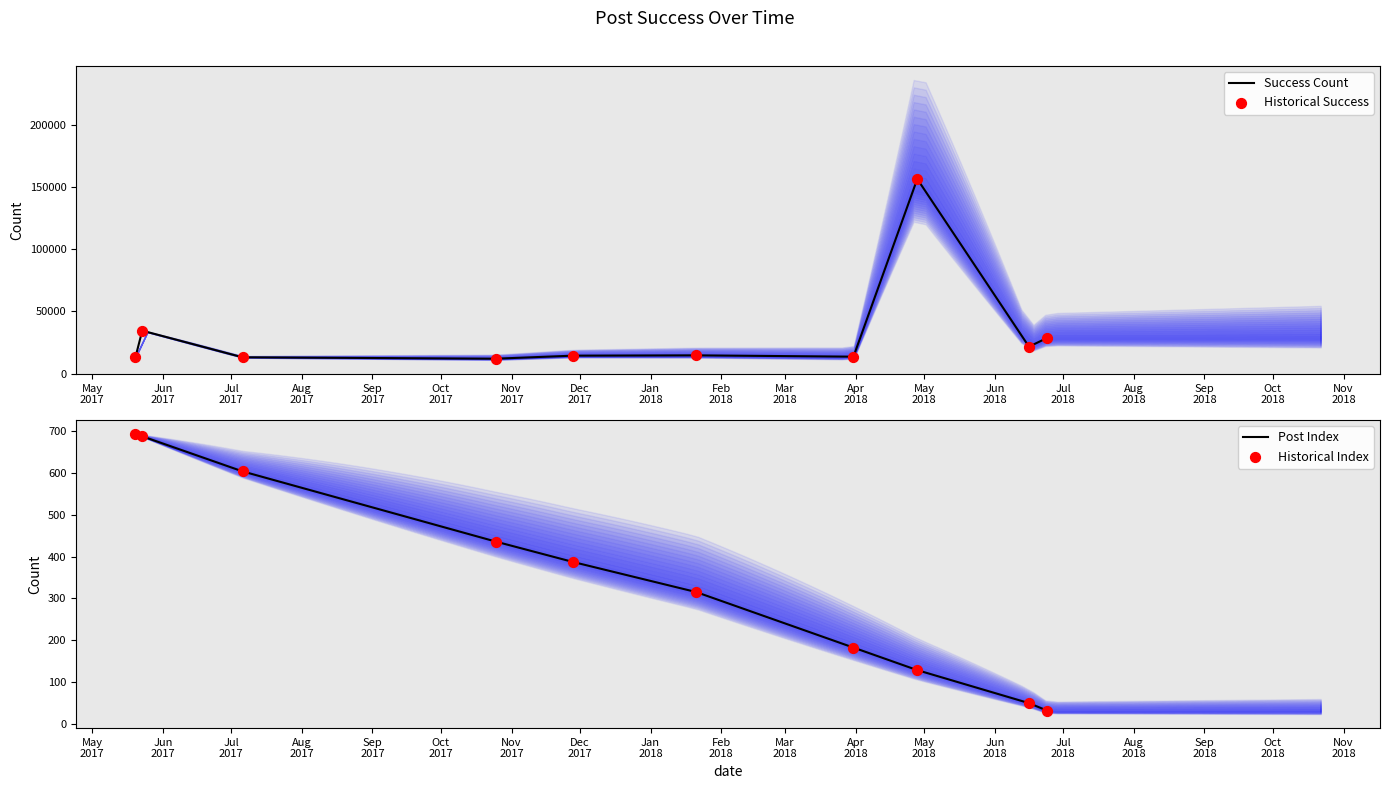

What is the highest value of the Success Count series?

156374